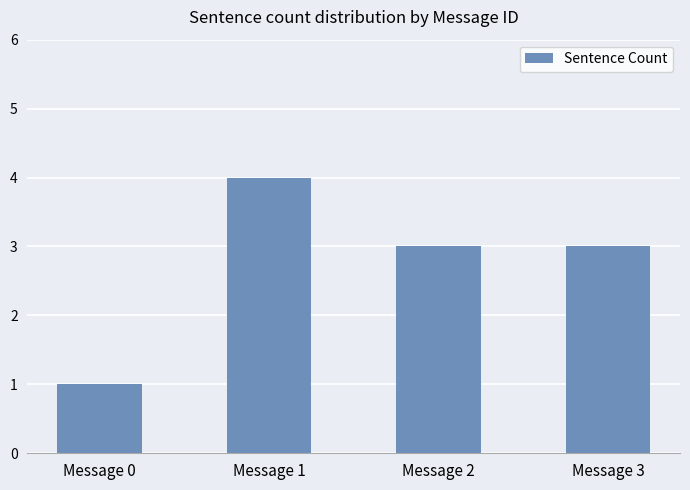

Reading left to right, extract all data points from this chart.

1	4	3	3